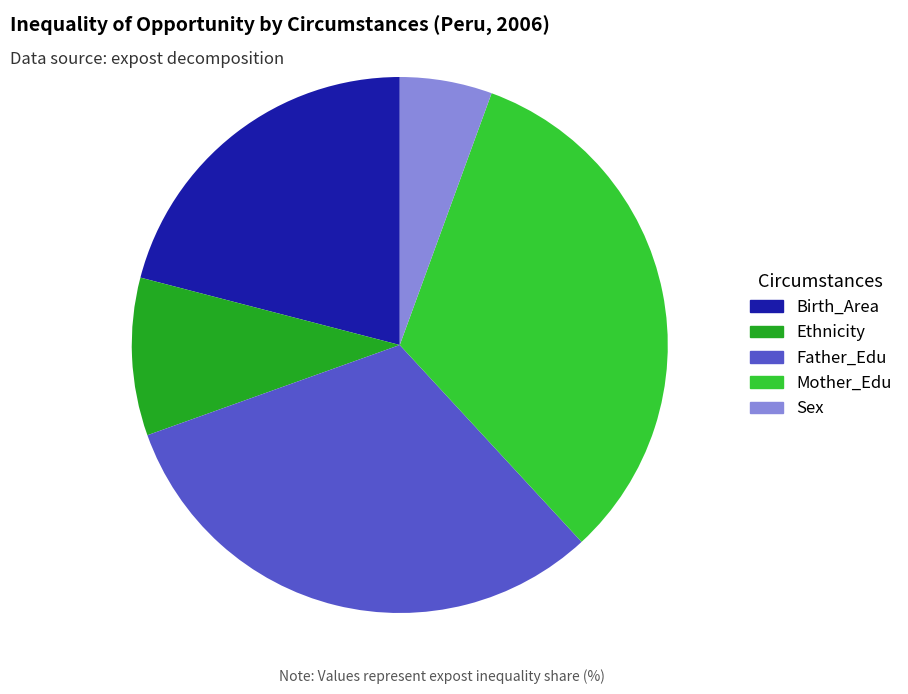

What percentage do Birth_Area and Ethnicity together represent?

30.5%